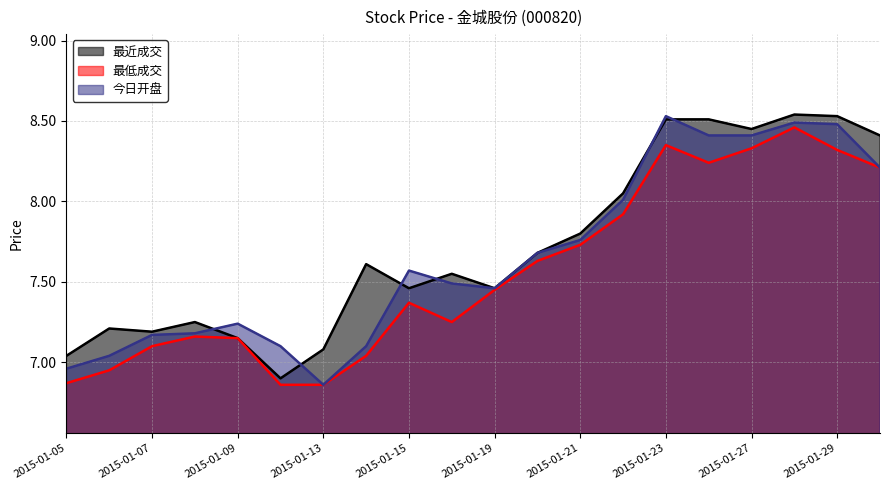

How many lines are shown in the chart?

3